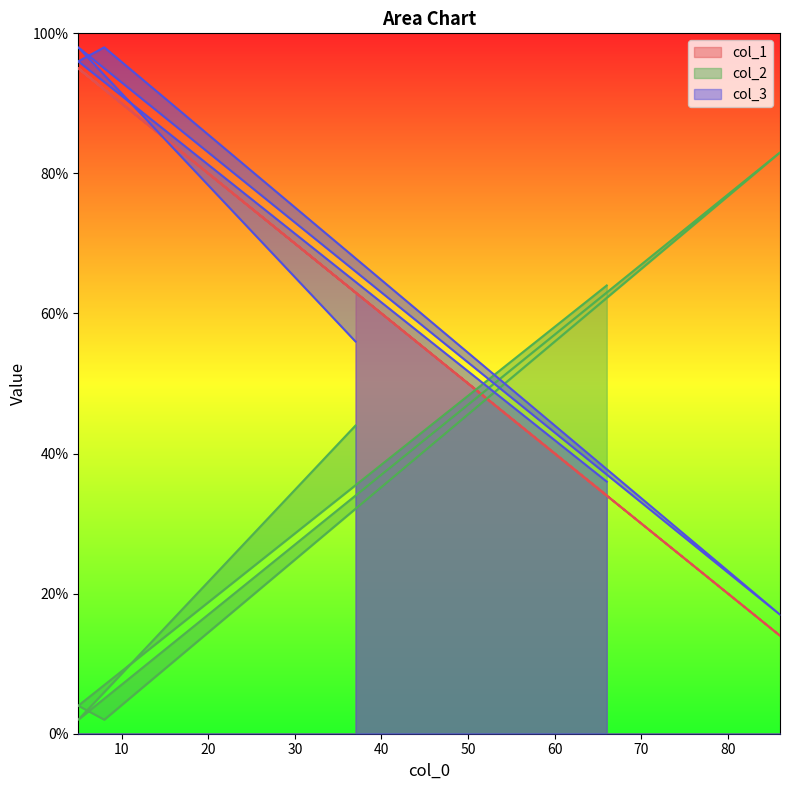

Which category has the highest value across all series?

8